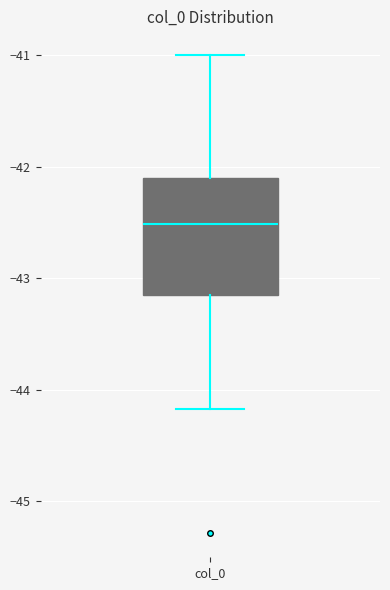

Where does the lower whisker of the box for col_0 end on the y-axis? The values are not printed on the chart, so give them approximately, as read against the axis.

-44.2